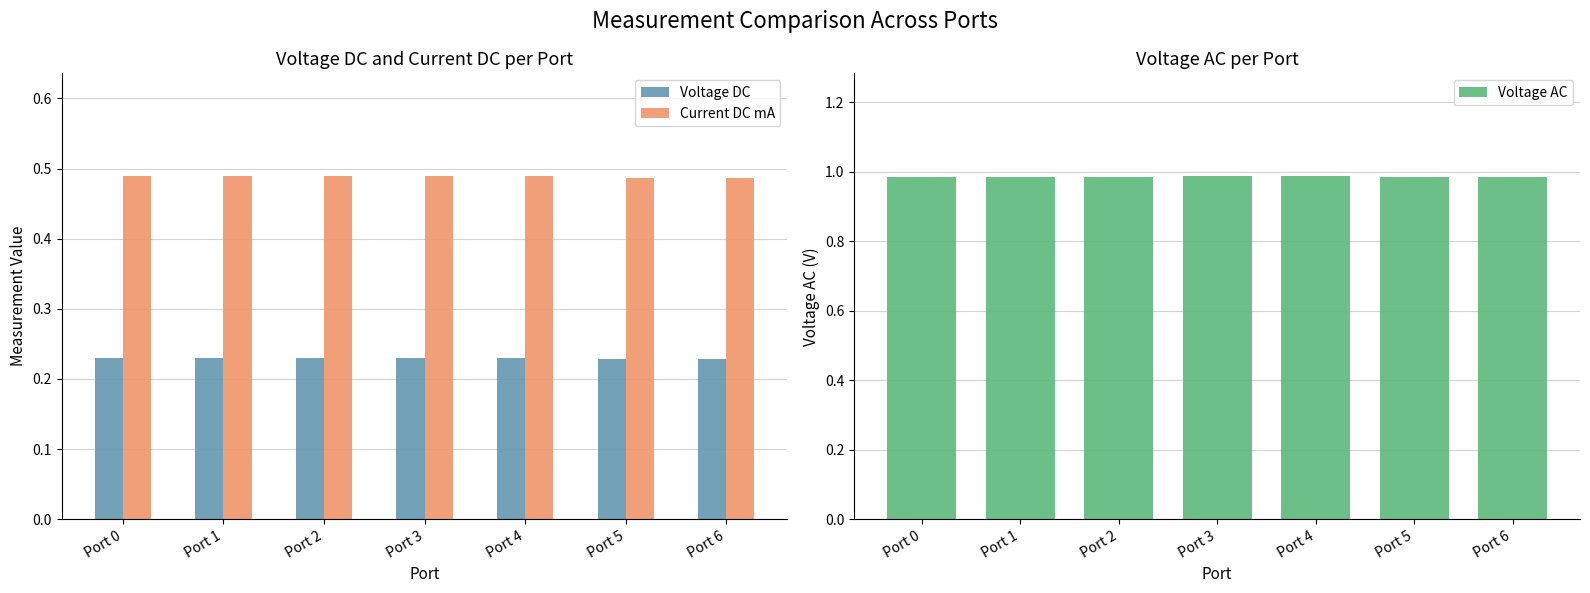

What is the value of the Voltage DC bar at the 1st from the left?

0.2